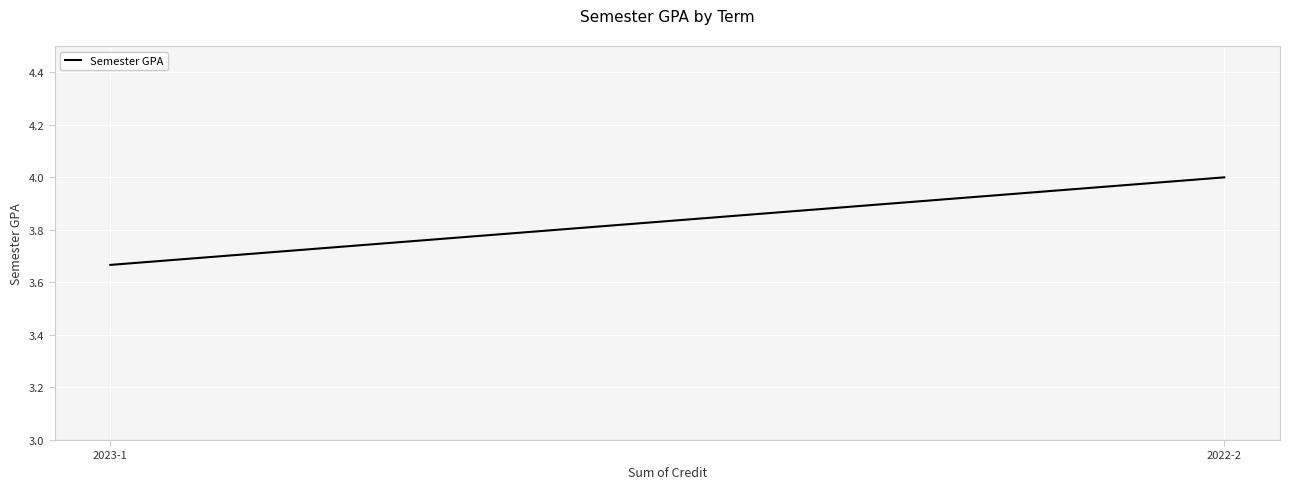

How many values are below 4?

1